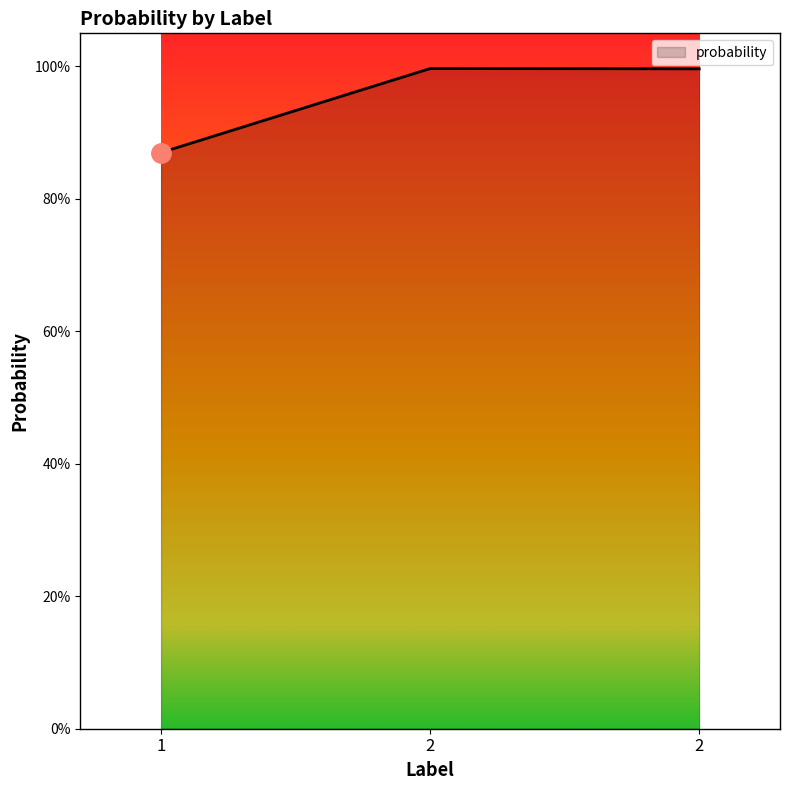

Is it true that the value at 1 is 1.6?

False